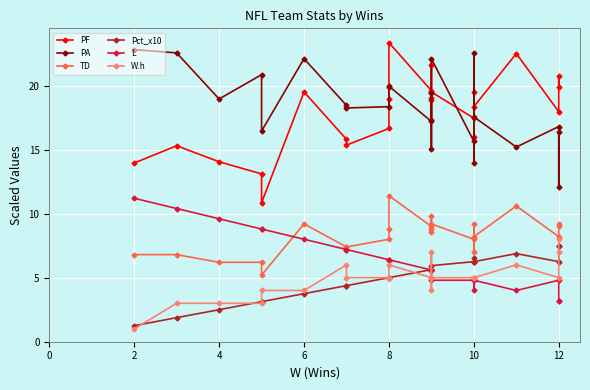

What is the difference between the maximum and minimum values in the Pct_x10 series?

6.2